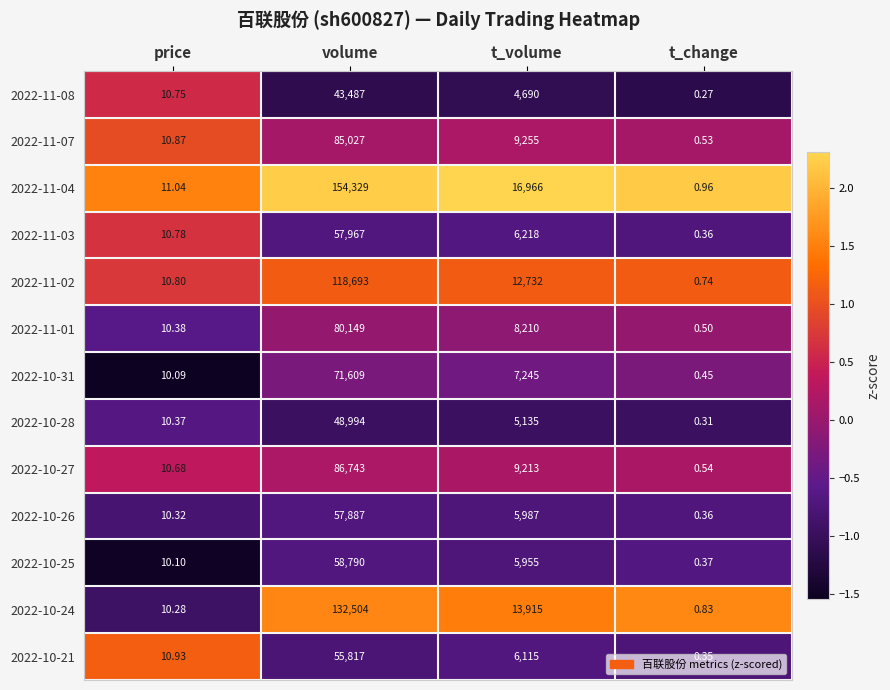

At which category does the chart reach its minimum across all series?

t_change